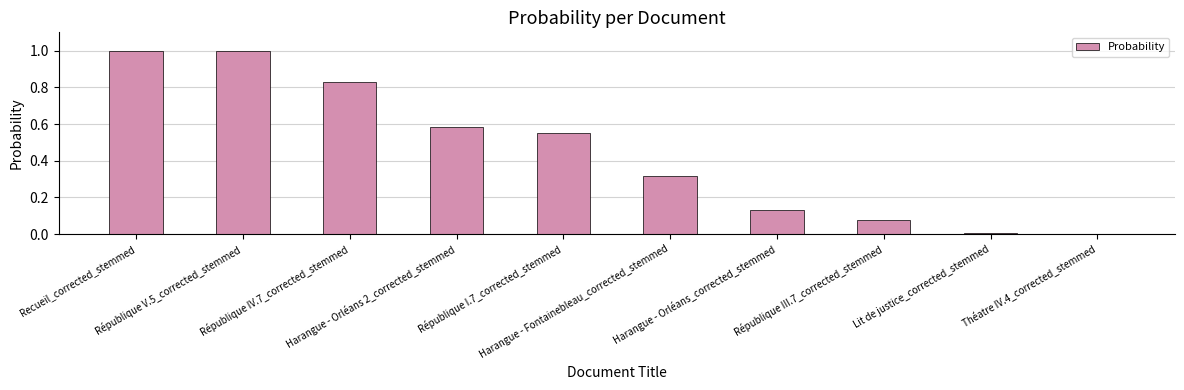

What is the maximum value shown in the chart?

1.0